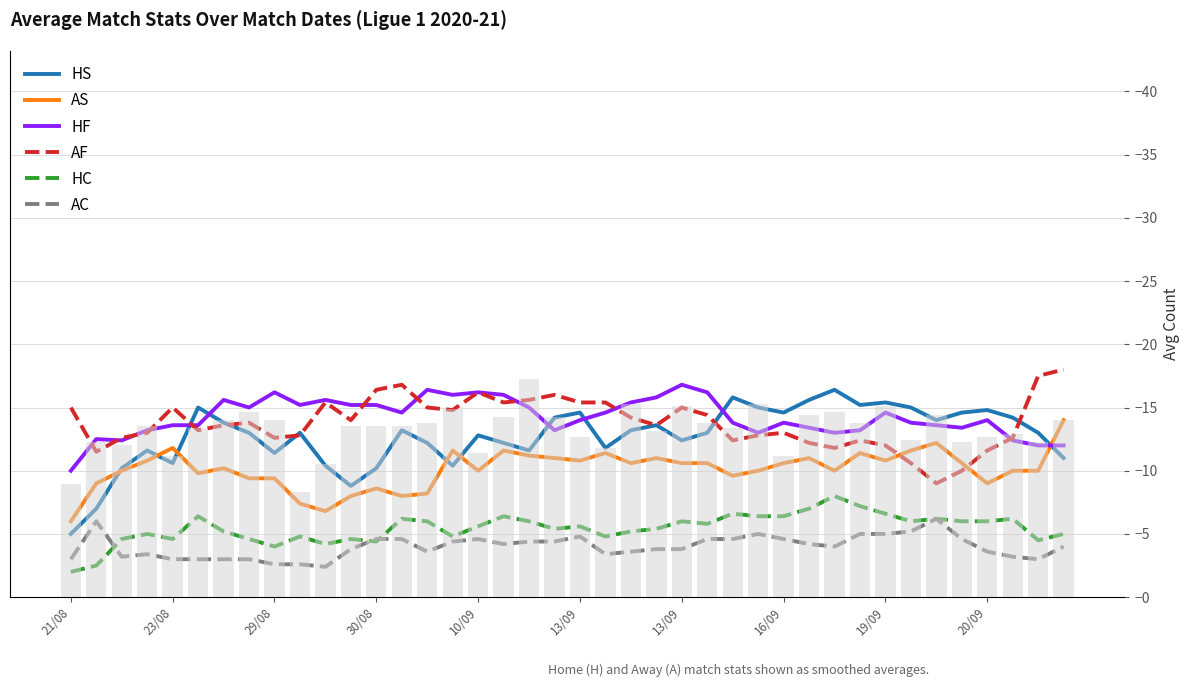

How many data points in AS are less than 10?

13